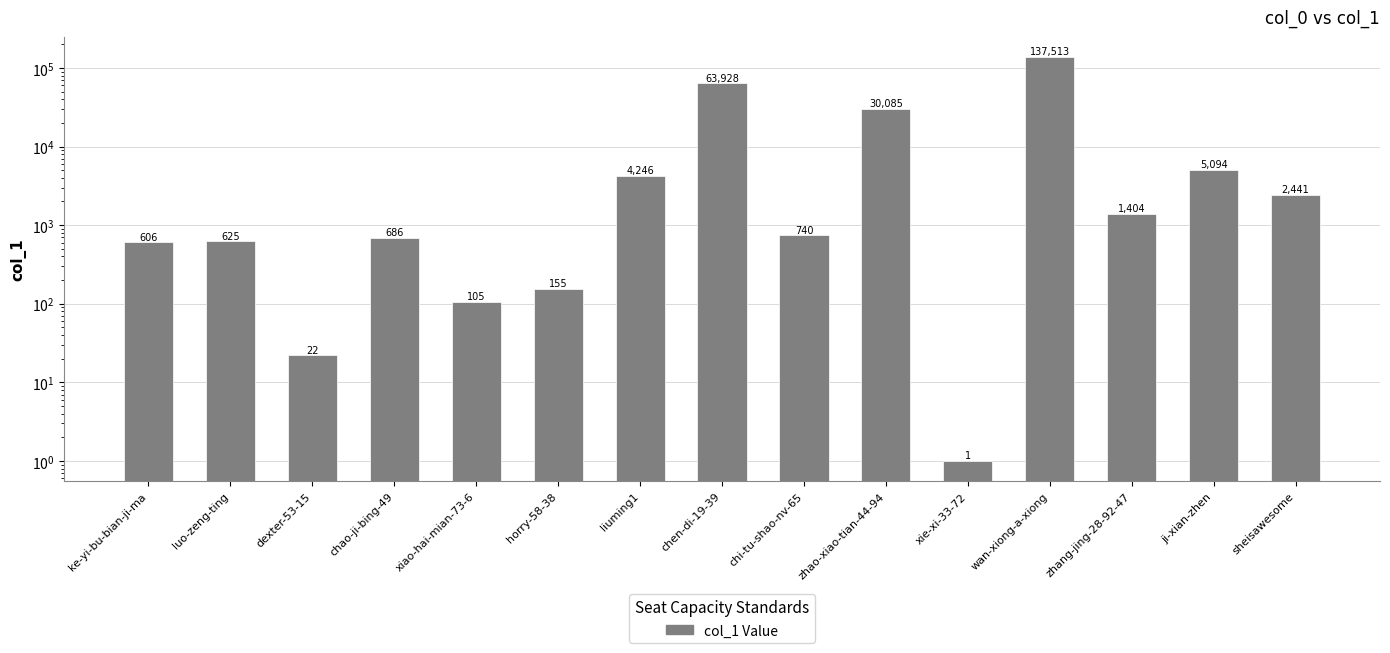

What is the maximum value shown in the chart?

137513